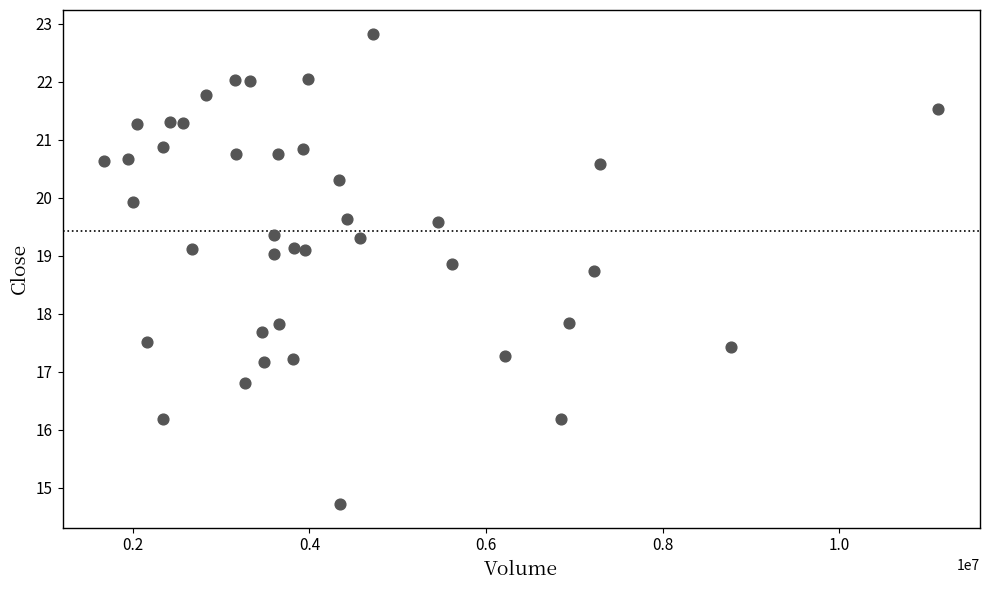

What is the range of Y values (max minus min)?

8.1